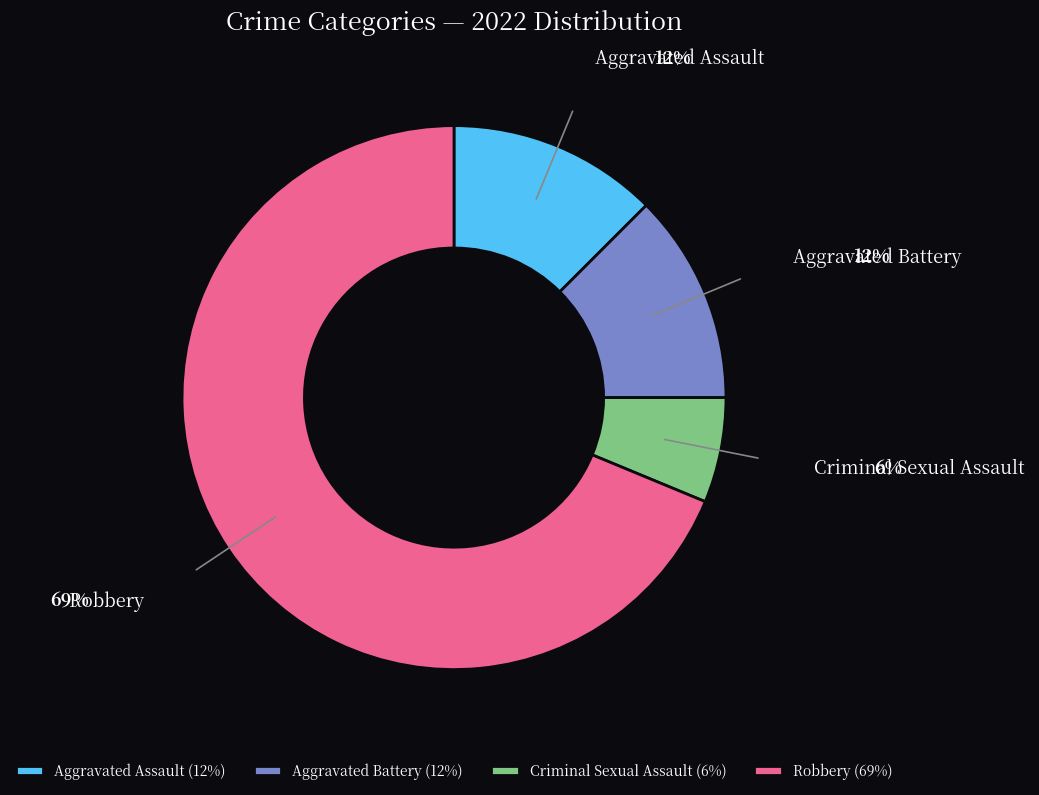

Does any single category account for the majority?

Yes